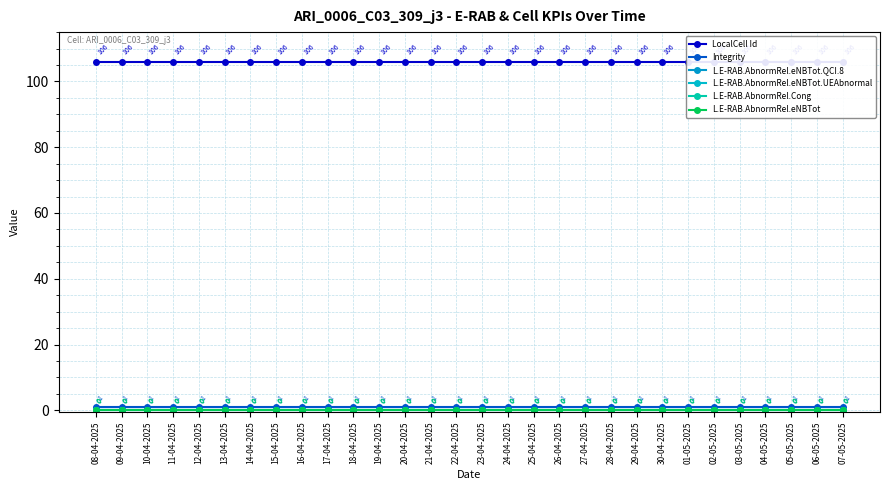

What is the difference between the highest and lowest values at 02-05-2025?

106